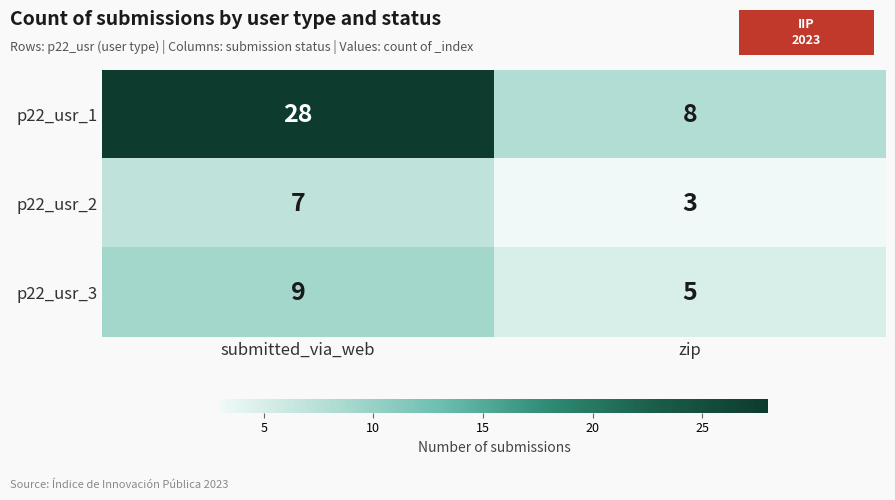

What is the sum of all p22_usr_2 values?

10